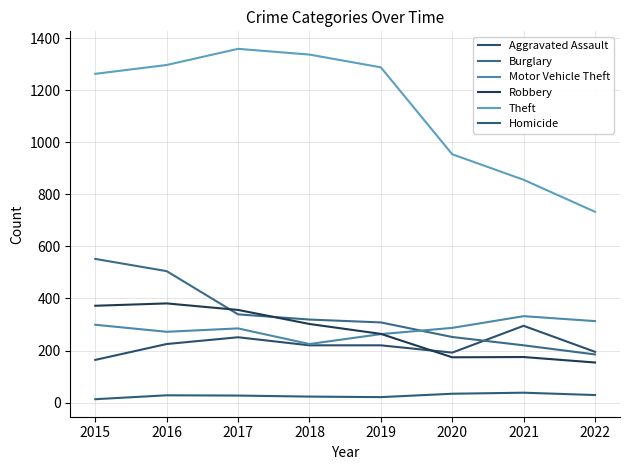

Reading right to left, transcribe all the data shown in this chart.

Aggravated Assault: 195	295	192	220	220	251	225	164
Burglary: 185	220	252	308	319	339	505	552
Motor Vehicle Theft: 313	332	287	263	225	285	272	299
Robbery: 154	175	174	264	302	356	381	372
Theft: 733	856	954	1288	1337	1359	1297	1263
Homicide: 29	38	34	21	23	27	28	13